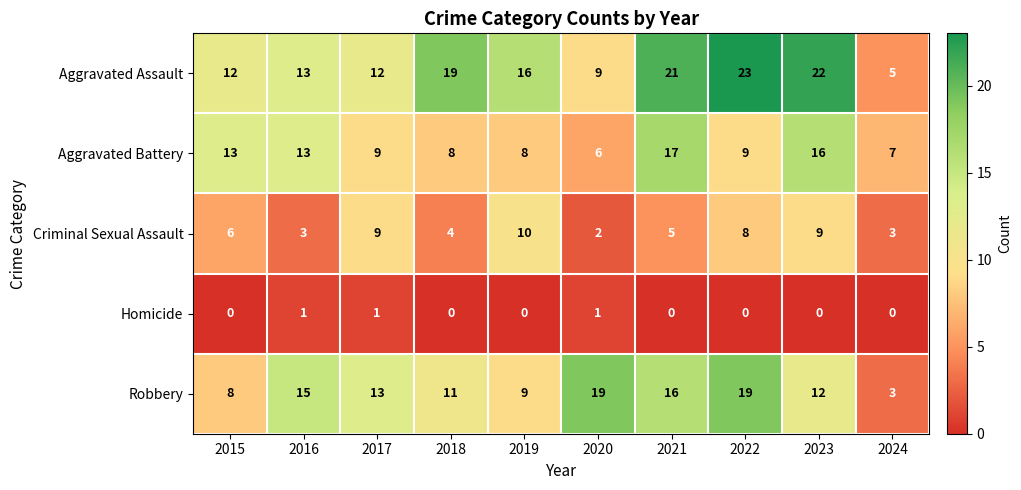

At how many categories does at least one series exceed 20?

3